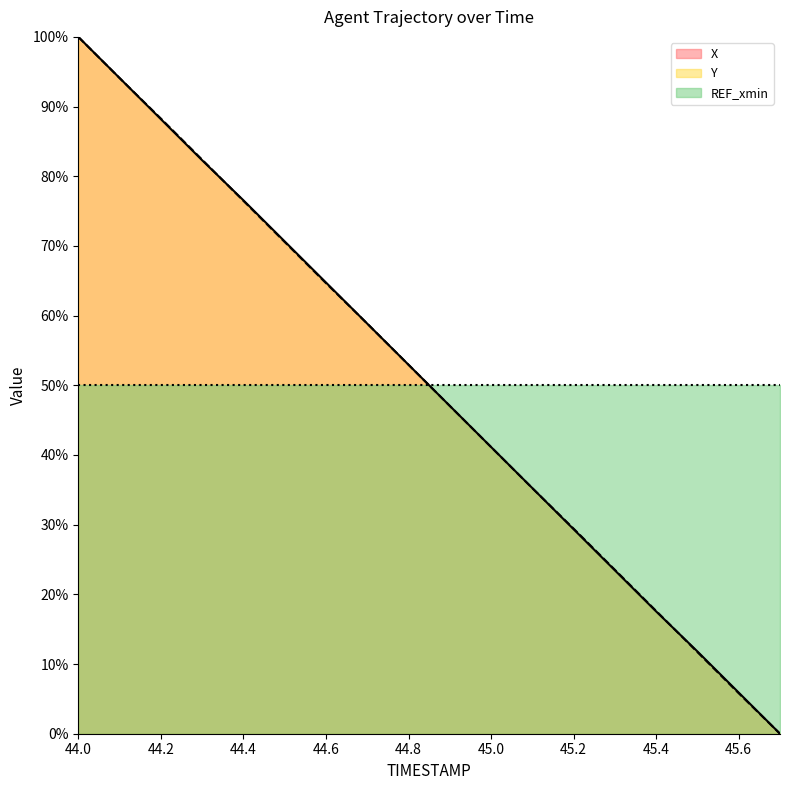

Rank the series by their average value, from highest to lowest.

REF_xmin, X, Y